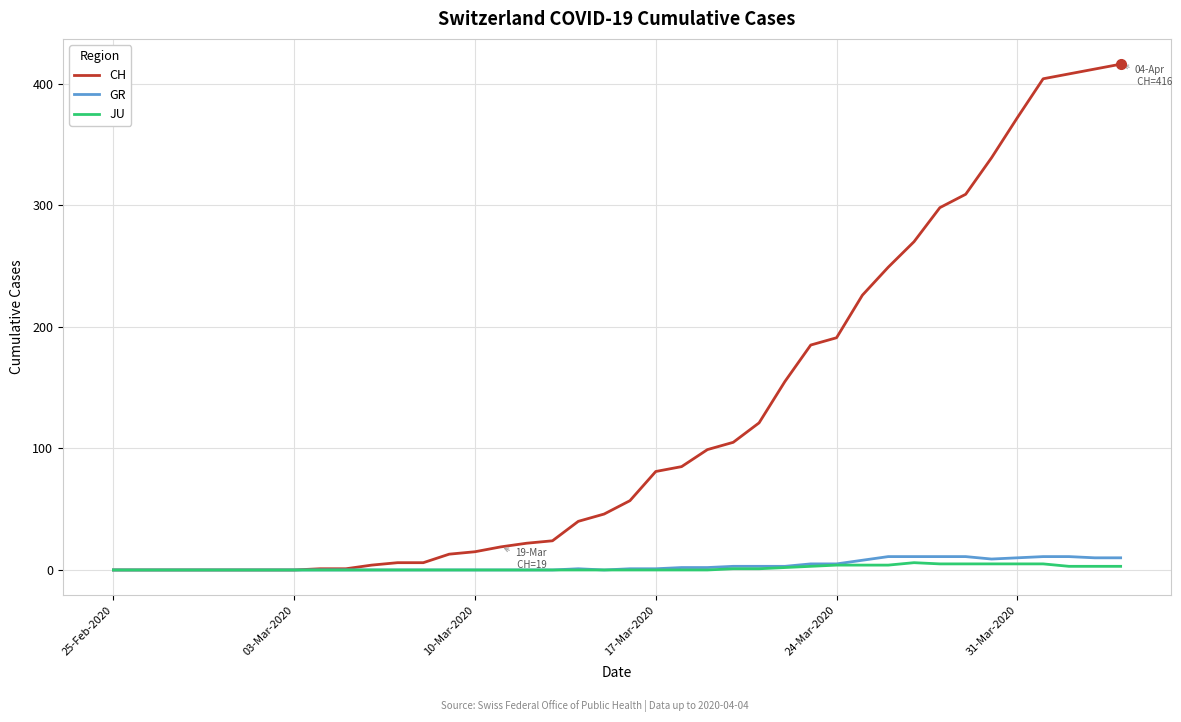

Which series has the widest spread of values?

CH